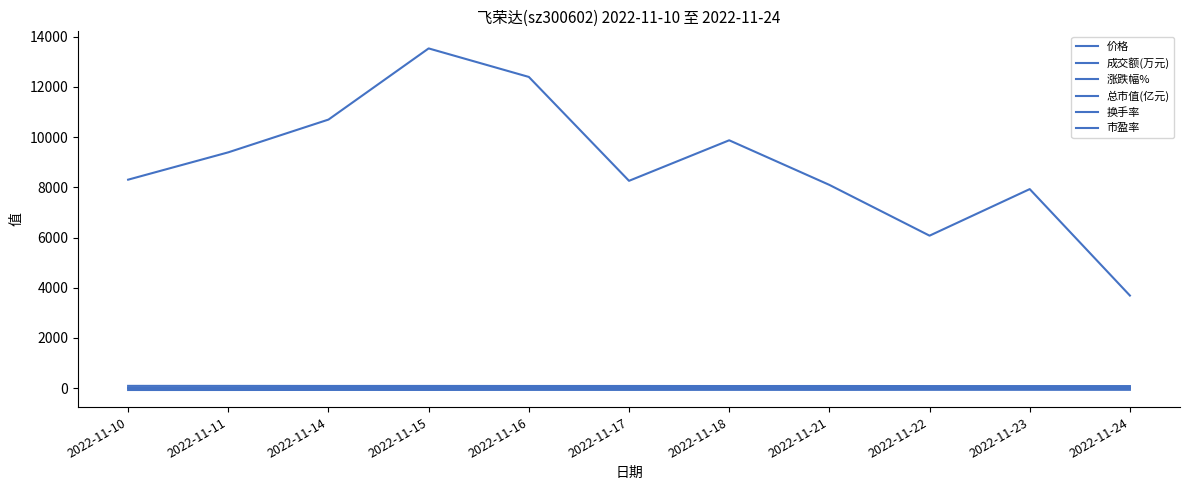

Reading left to right, transcribe all the data shown in this chart.

价格: 17.1	16.9	16.4	16.5	16.2	16.2	15.8	16.1	15.6	15.5	15.5
成交额(万元): 8306.0	9396.0	10701.0	13538.0	12401.0	8260.0	9876.0	8098.0	6074.0	7930.0	3687.0
涨跌幅%: -1.9	-0.9	-3.0	0.6	-2.3	0.6	-2.8	1.8	-3.3	-0.6	0.5
总市值(亿元): 86.9	86.1	83.6	84.0	82.1	82.5	80.2	81.7	79.0	78.6	78.9
换手率: 1.5	1.7	2.0	2.6	2.4	1.6	2.0	1.6	1.2	1.6	0.8
市盈率: -78.0	-77.3	-75.0	-75.4	-73.7	-74.1	-72.0	-73.4	-71.0	-70.5	-70.9